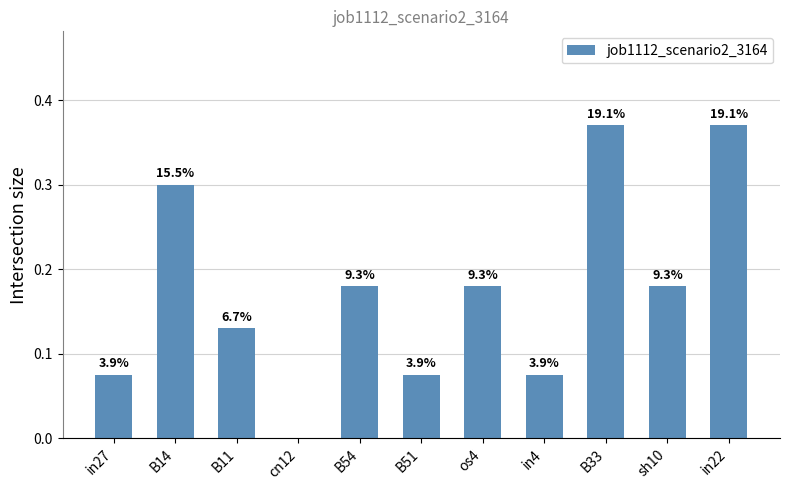

How many data points are above 0?

10